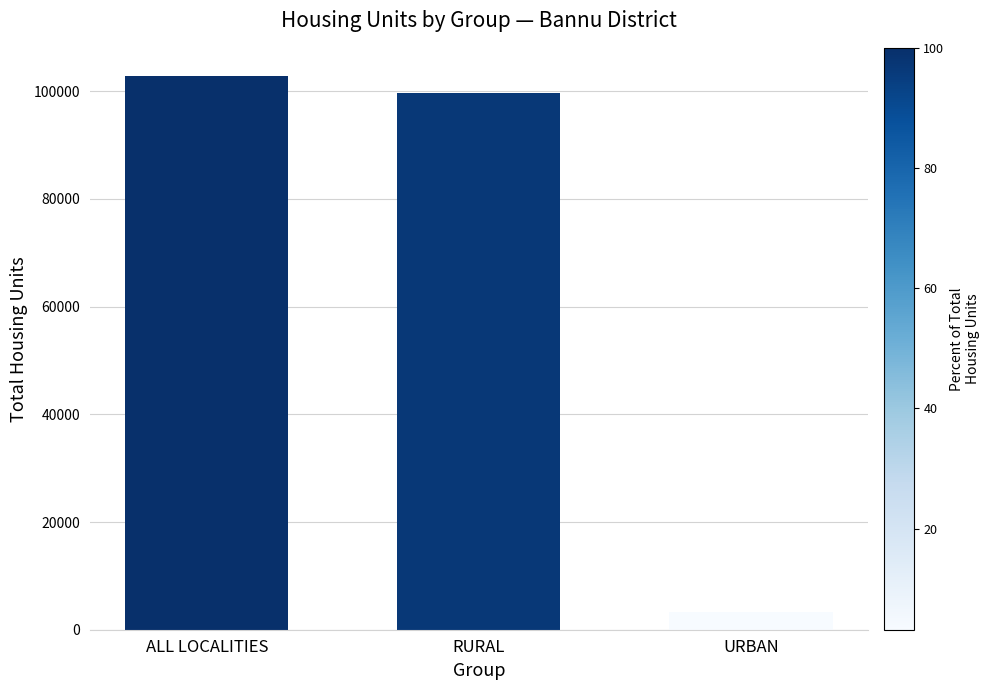

What is the label of the 2nd bar from the right?

RURAL